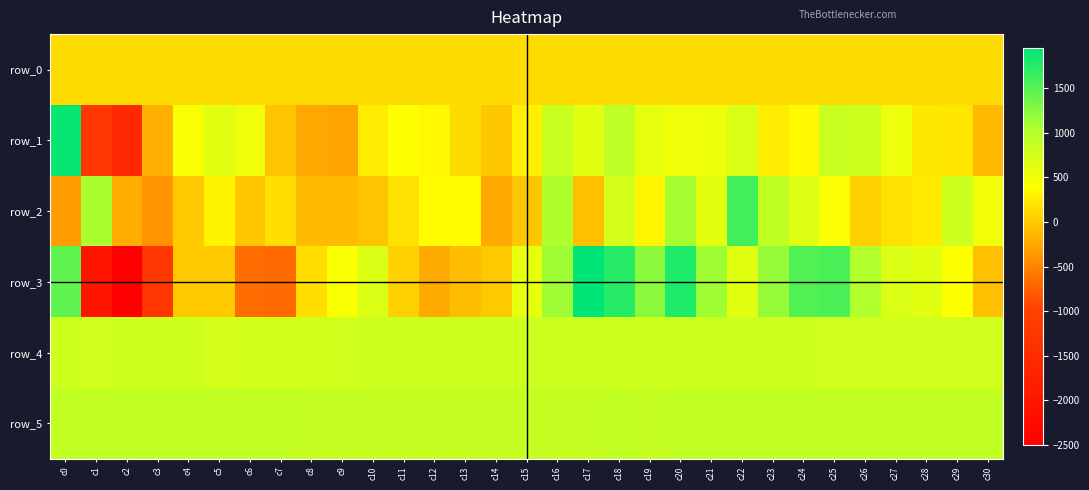

True or false: row_2 has a value of 157.7 at c28.

False